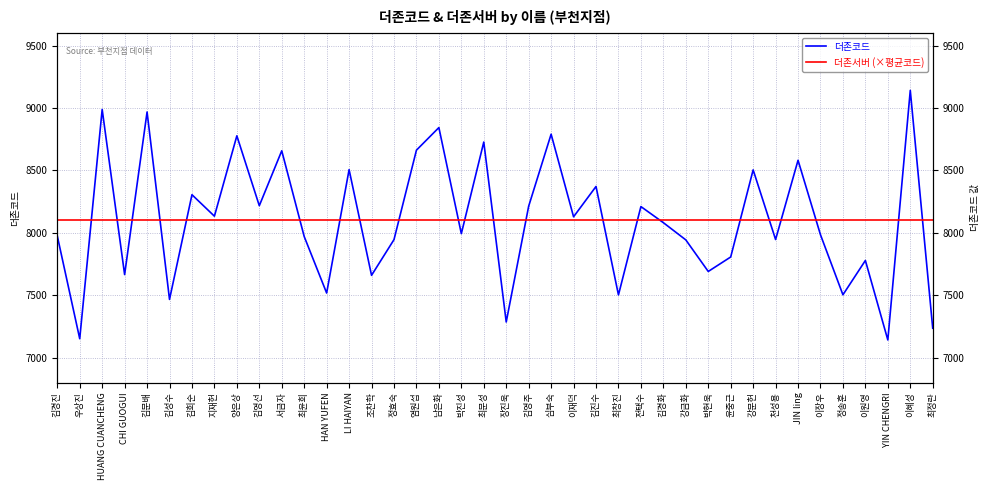

At 심부숙, list the series in order from largest to smallest.

더존코드, 더존서버 (×평균코드)